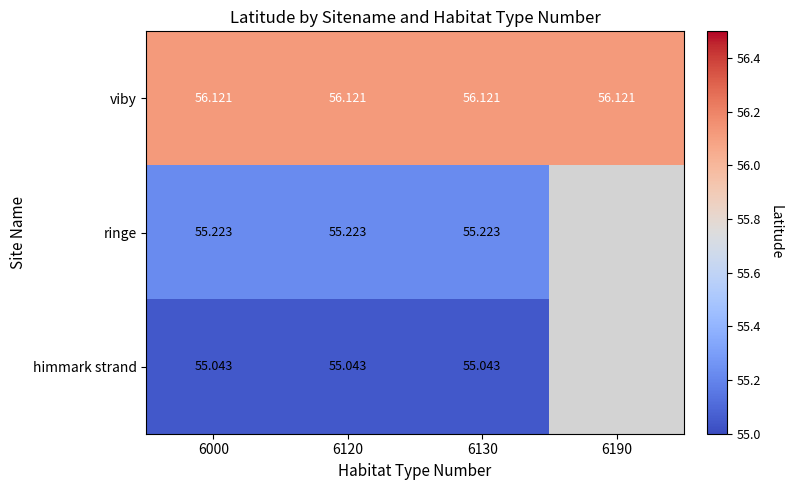

Is the value of viby at 6190 greater than the value of ringe at 6120?

Yes